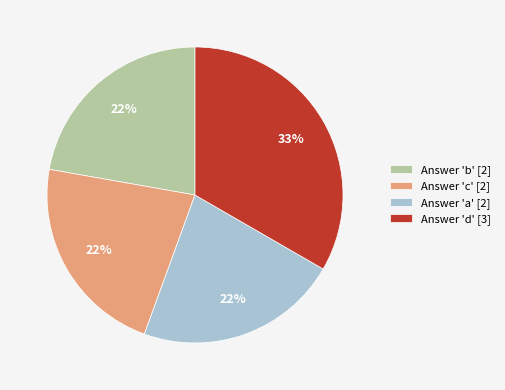

To the nearest percent, what is the difference between the largest and smallest slice percentages?

11%